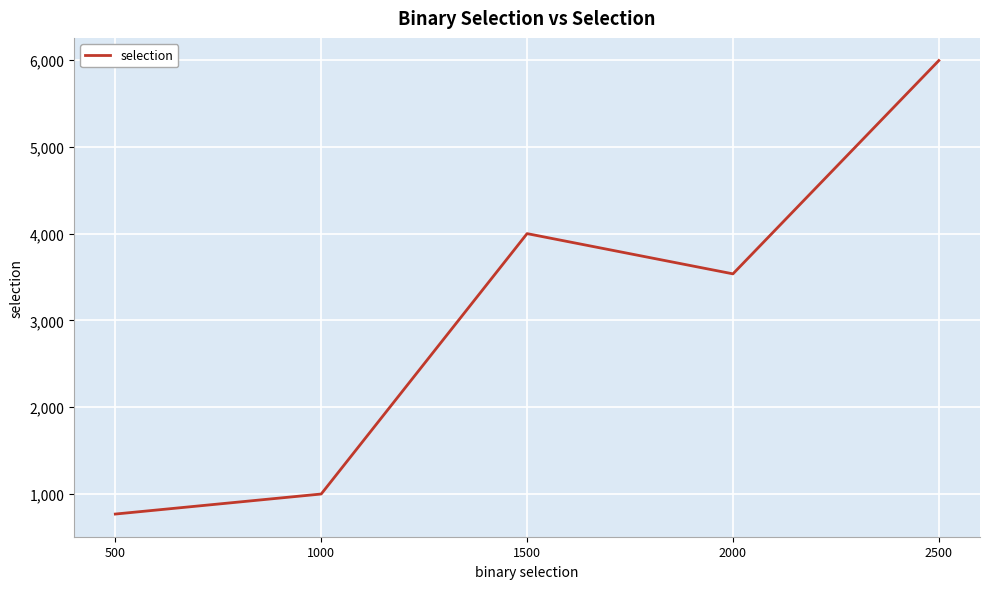

Read the value at 500.

768